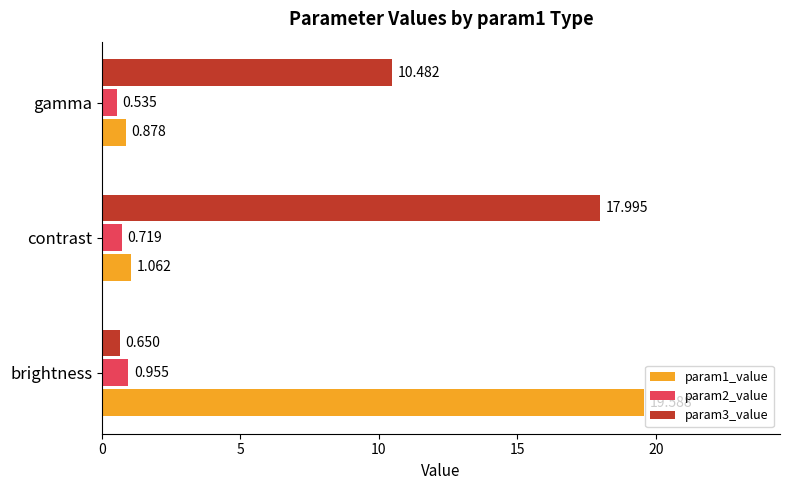

At which label is param1_value closest to 10?

contrast